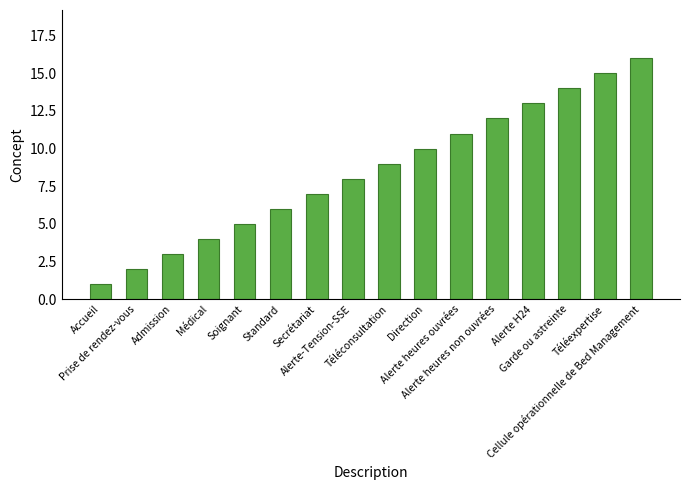

The chart shows a value of 11 at Cellule opérationnelle de Bed Management. True or false?

False